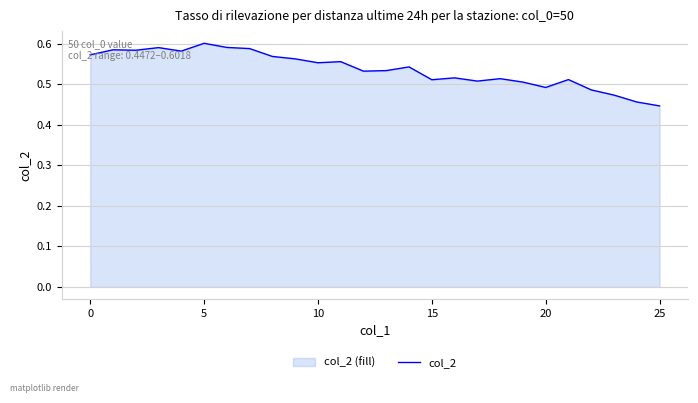

What is the smallest value displayed?

0.4